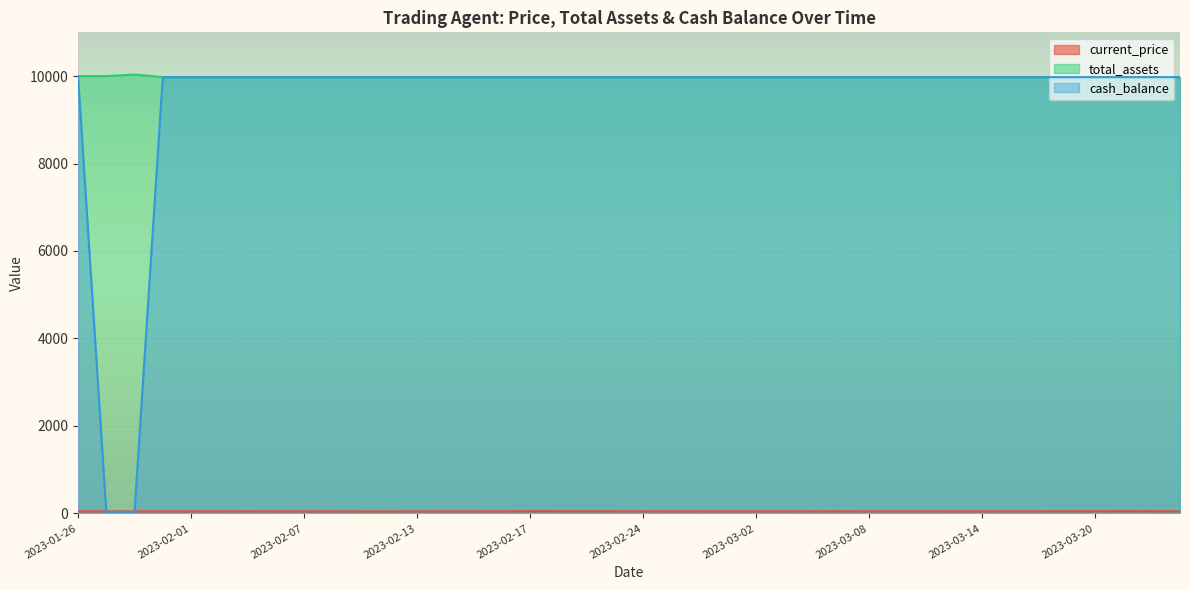

Reading left to right, extract all data points from this chart.

current_price: 45.8	46.1	46.3	46.0	46.5	46.4	47.1	46.4	45.4	45.7	44.8	44.6	45.1	45.7	45.5	46.2	48.7	48.5	47.4	47.1	47.0	46.3	46.5	46.2	46.1	46.3	47.0	47.2	46.7	46.9	46.6	46.3	46.2	46.8	46.8	47.8	47.9	48.6	48.4	47.2
total_assets: 10000.0	10000.0	10035.0	9975.3	9975.3	9975.3	9975.3	9975.3	9975.3	9975.3	9975.3	9975.3	9975.3	9975.3	9975.3	9975.3	9975.3	9975.3	9975.3	9975.3	9975.3	9975.3	9975.3	9975.3	9975.3	9975.3	9975.3	9975.3	9975.3	9975.3	9975.3	9975.3	9975.3	9975.3	9975.3	9975.3	9975.3	9975.3	9975.3	9975.3
cash_balance: 10000.0	34.5	34.5	9975.3	9975.3	9975.3	9975.3	9975.3	9975.3	9975.3	9975.3	9975.3	9975.3	9975.3	9975.3	9975.3	9975.3	9975.3	9975.3	9975.3	9975.3	9975.3	9975.3	9975.3	9975.3	9975.3	9975.3	9975.3	9975.3	9975.3	9975.3	9975.3	9975.3	9975.3	9975.3	9975.3	9975.3	9975.3	9975.3	9975.3